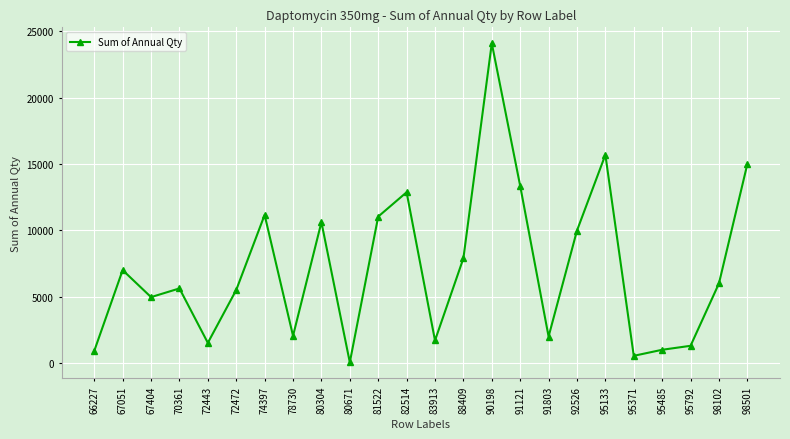

What is the sum of the values at 82514 and 80304?

23493